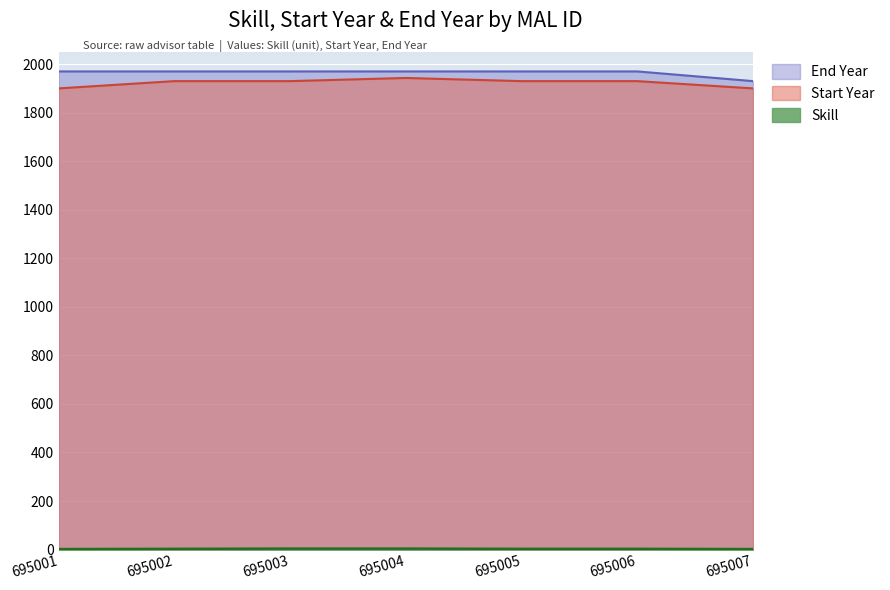

Rank the series by their maximum value, from highest to lowest.

End Year, Start Year, Skill